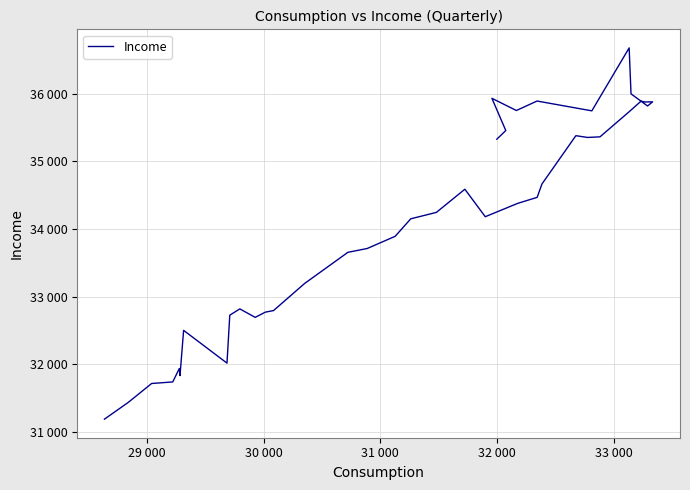

How many interior local valleys (lower than both neighbors) does the data have?

9